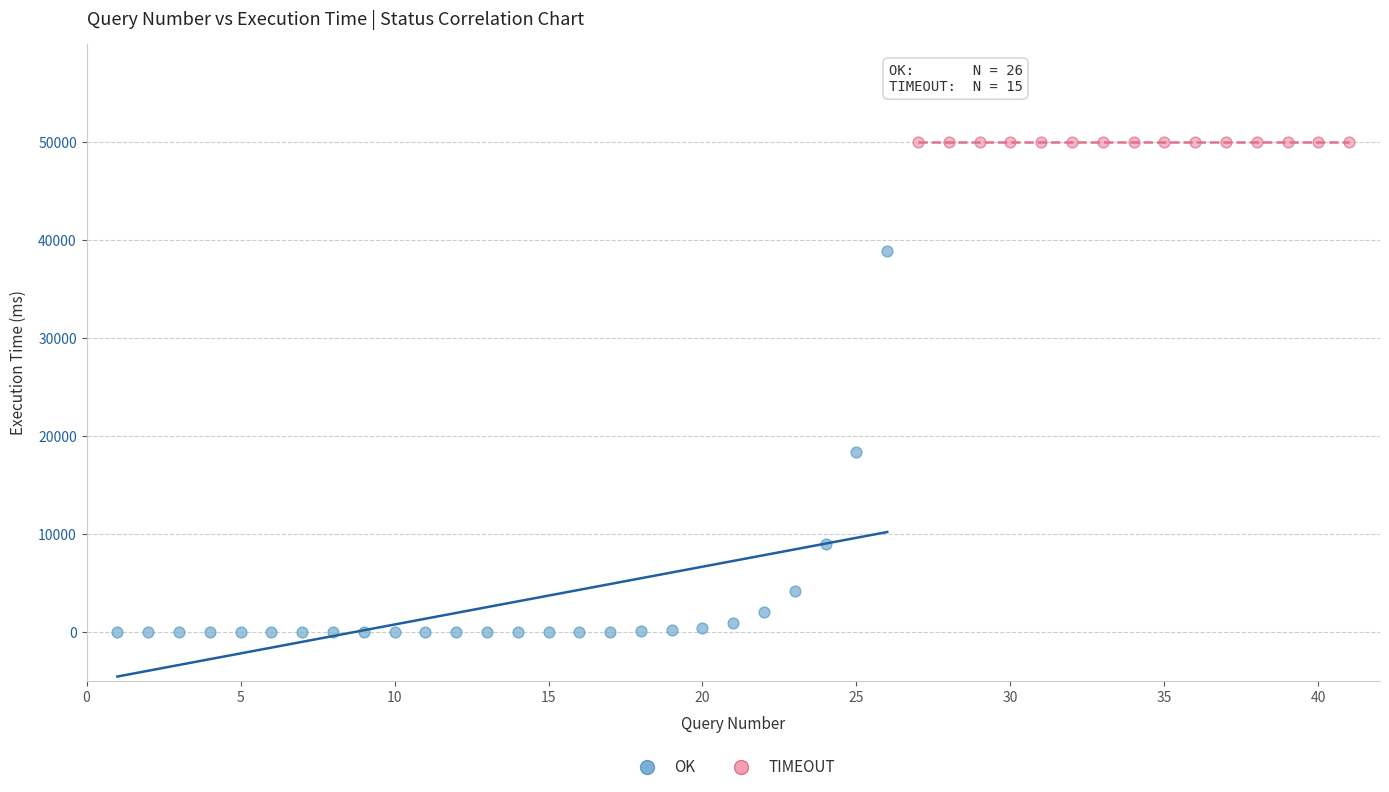

Which series contains the highest Y value?

TIMEOUT